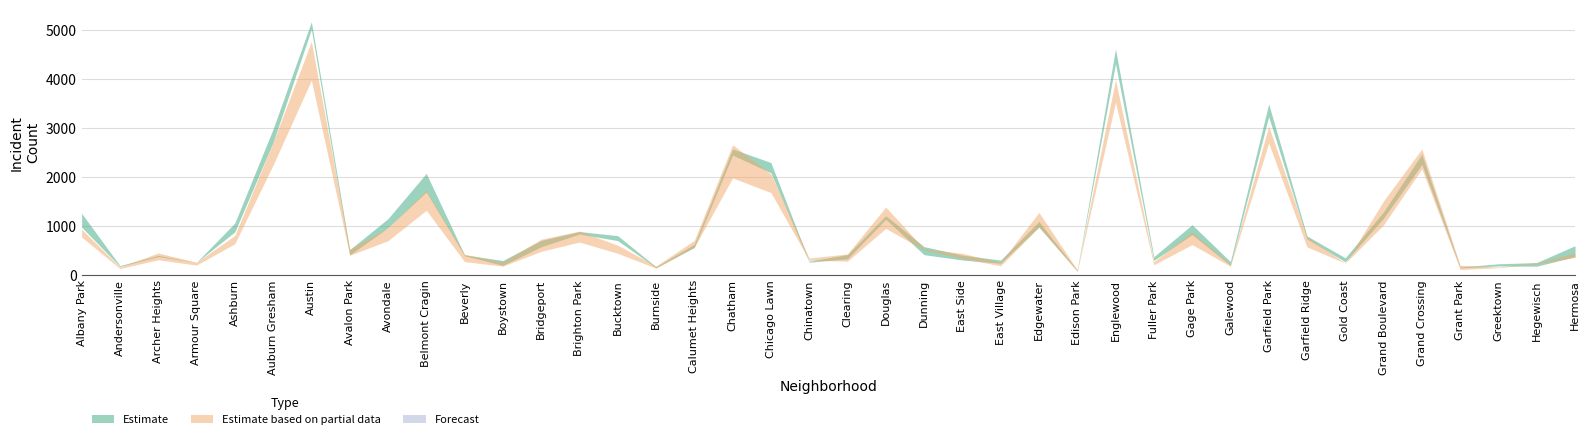

How many categories are shown in the chart?

40